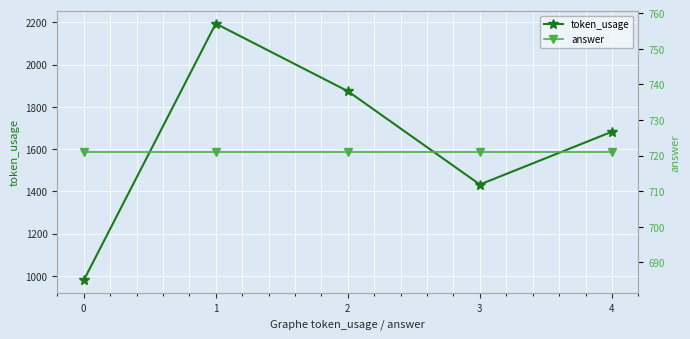

Between 1 and 4, which series saw the biggest shift?

token_usage